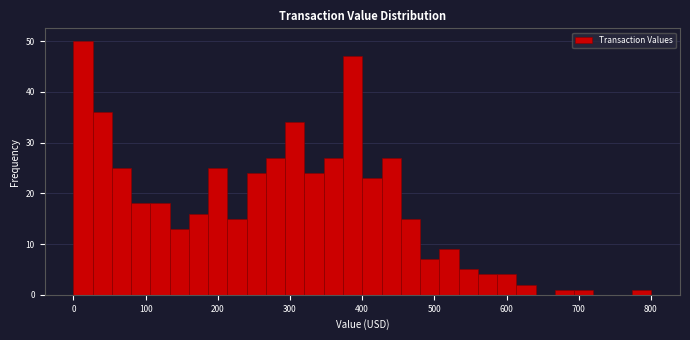

Read against the x-axis, roughly where is the centre of the tallest bar?

10